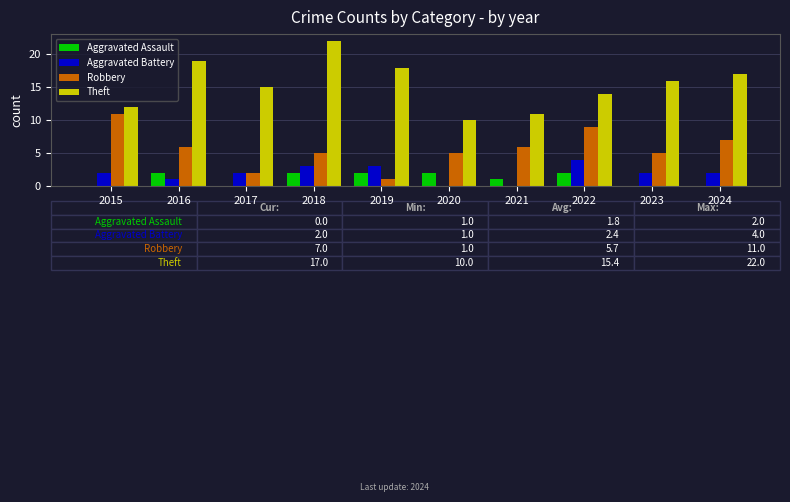

What is the highest value of the Theft series?

22